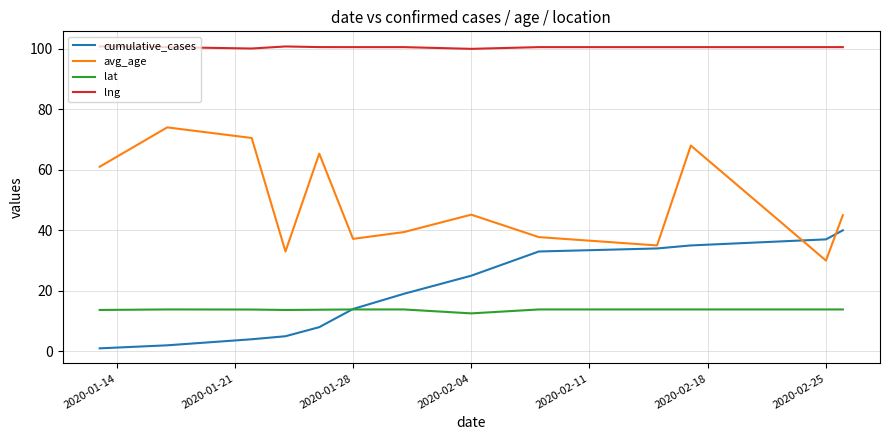

True or false: cumulative_cases and lat intersect in this chart.

True